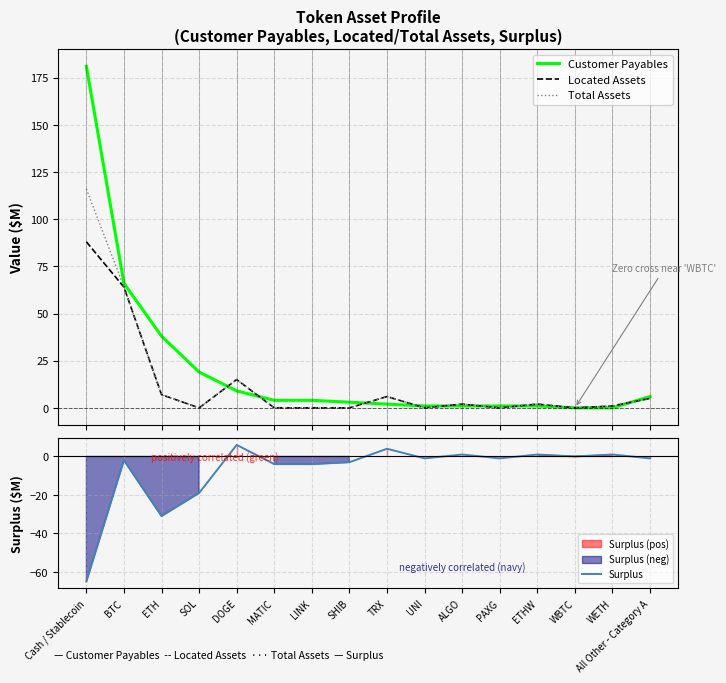

What is the label of the 1st point from the left?

Cash / Stablecoin